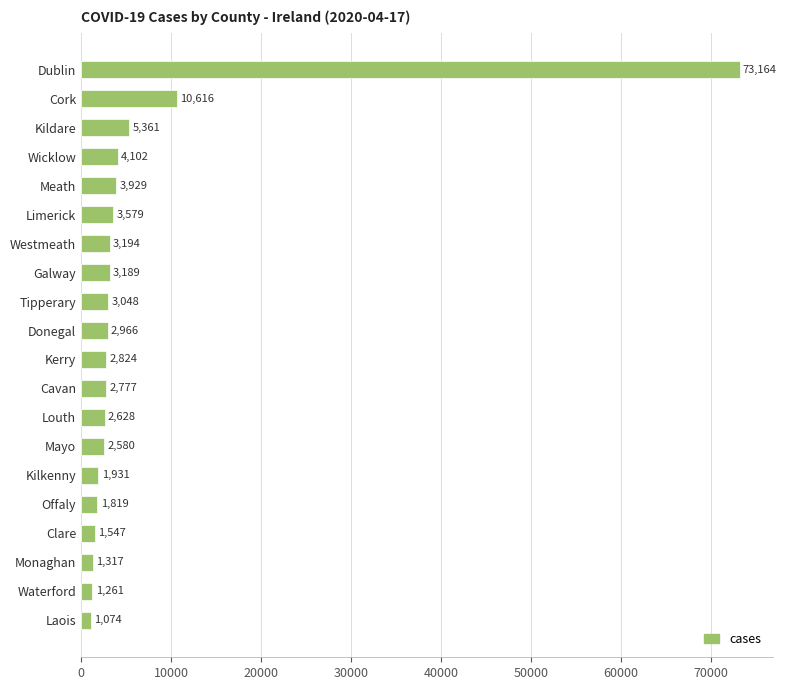

At which category does the chart reach its minimum across all series?

Laois